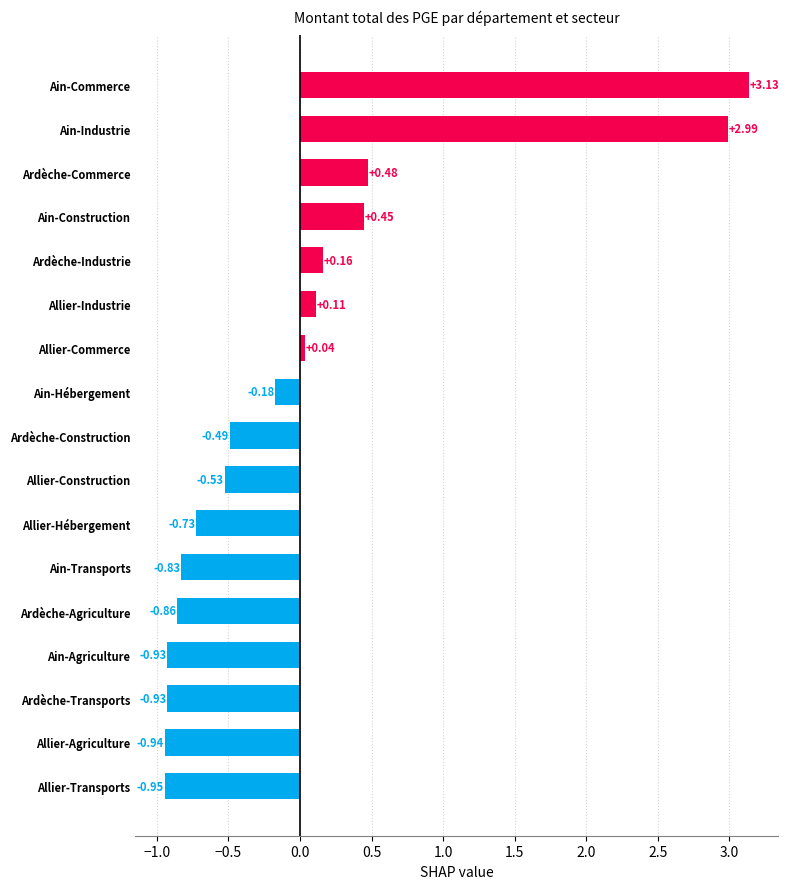

How many data points are above 0?

7